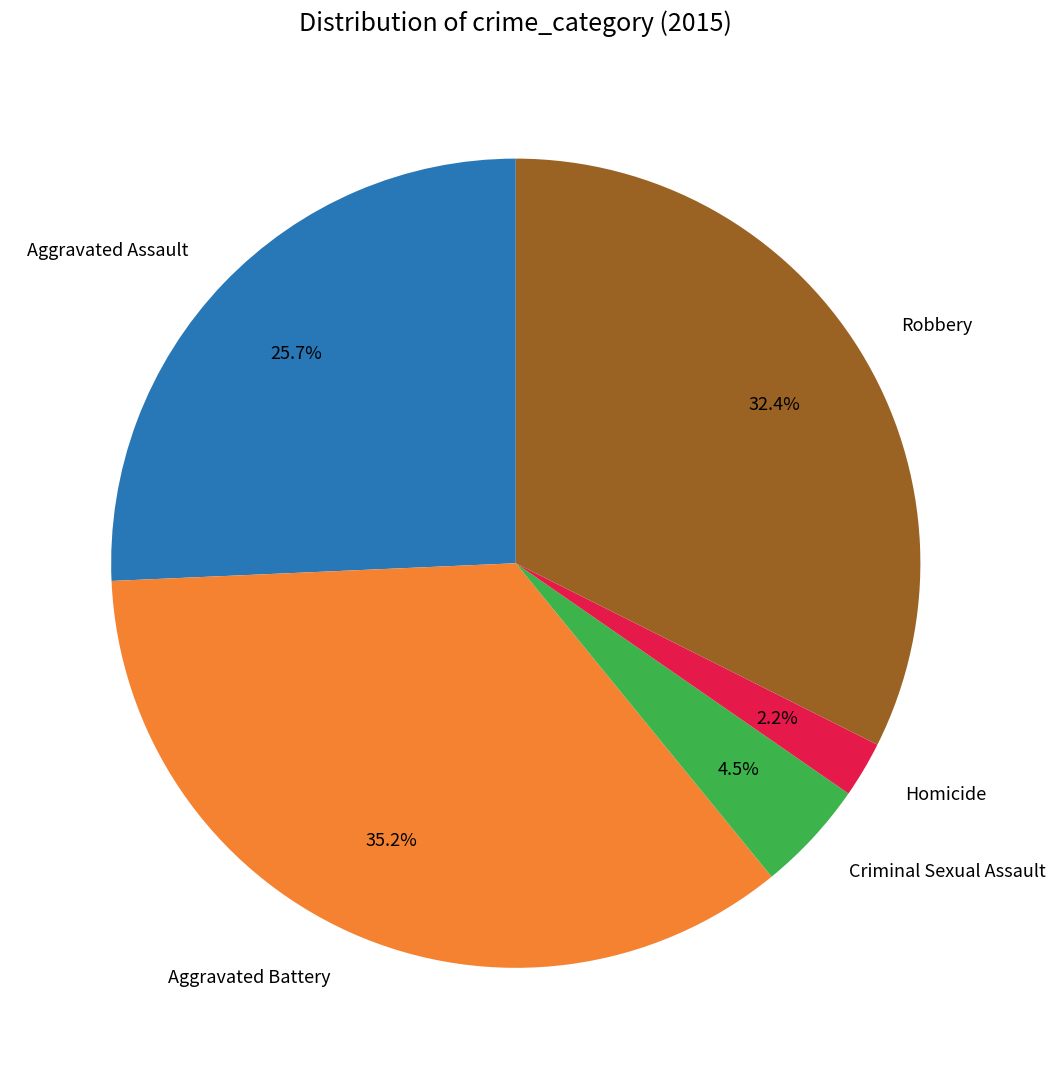

Which category has the smallest portion of the pie?

Homicide